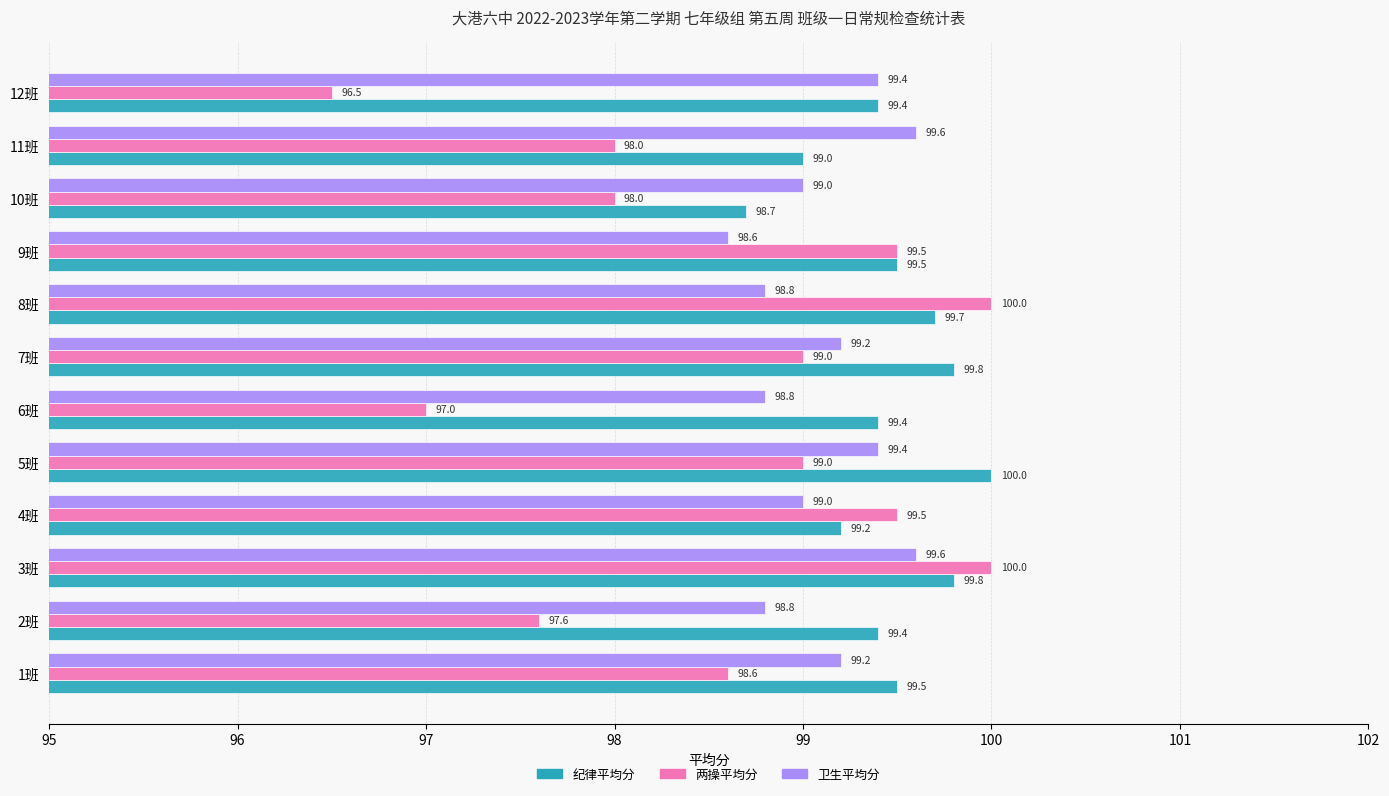

What is the difference between the second highest and second lowest values in the 卫生平均分 series?

0.8